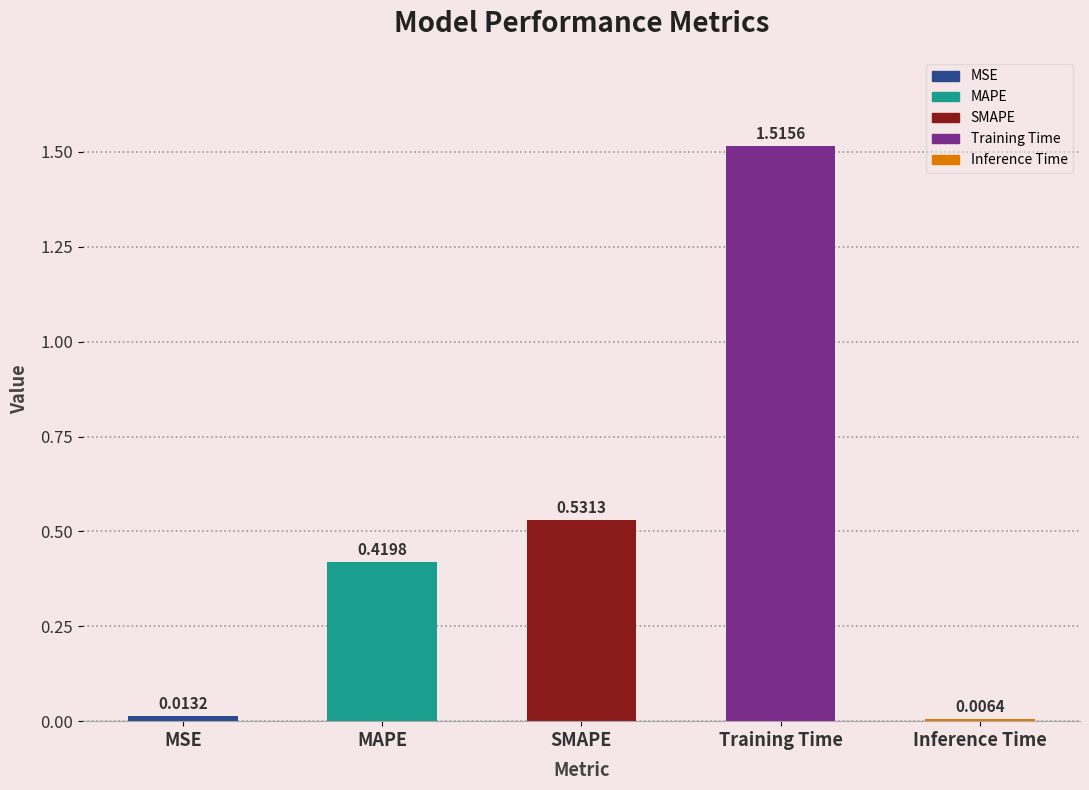

What is the label of the 3rd bar from the right?

SMAPE